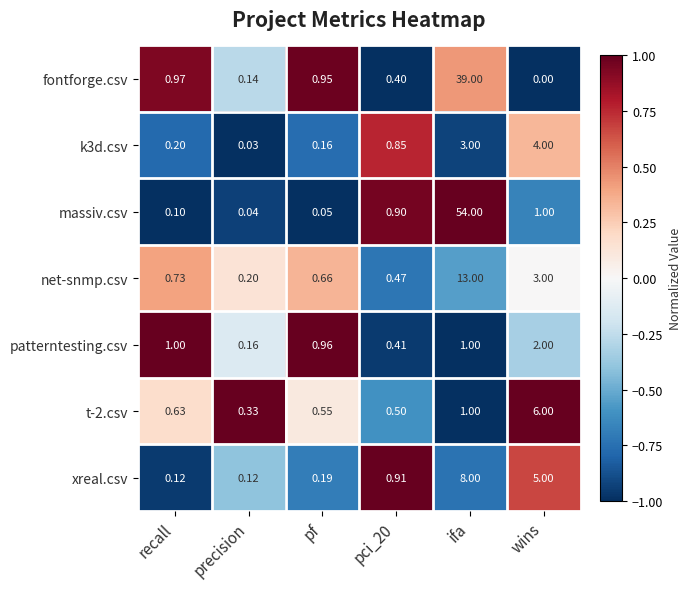

Count the number of data series in this chart.

7